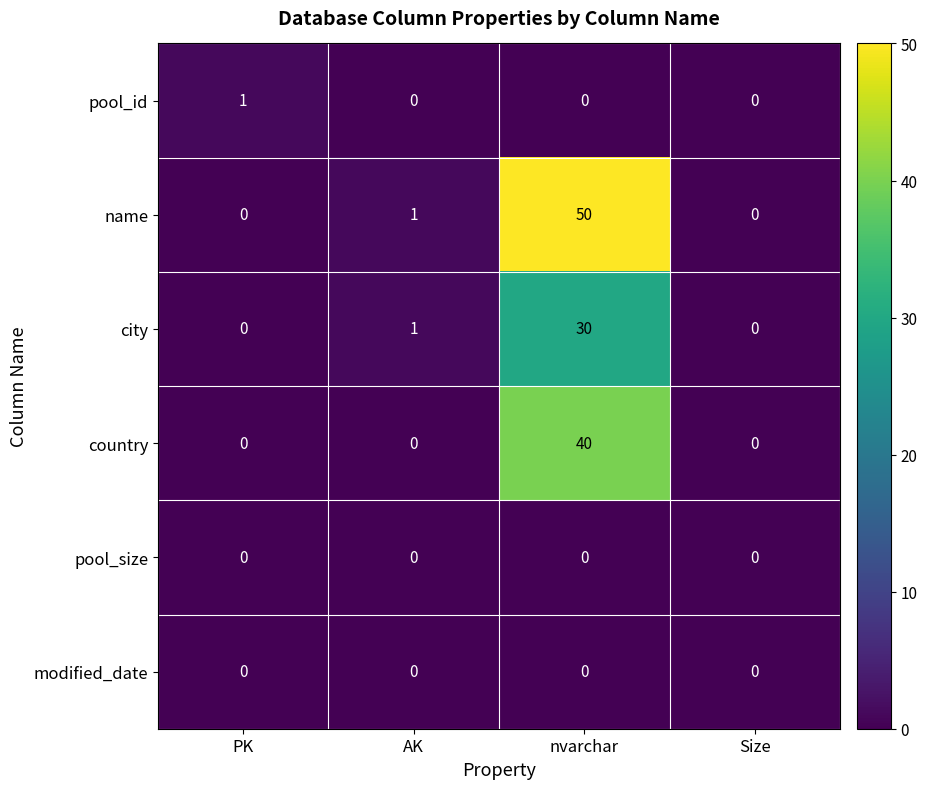

Which series has the largest total across all categories?

name